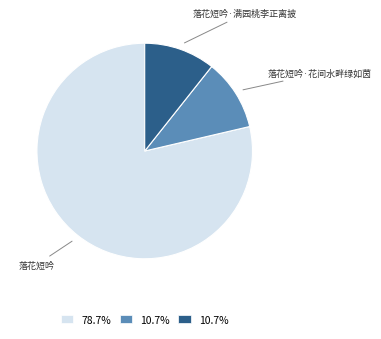

Do 落花短吟 and 落花短吟·满园桃李正离披 together represent more than half of the pie?

Yes